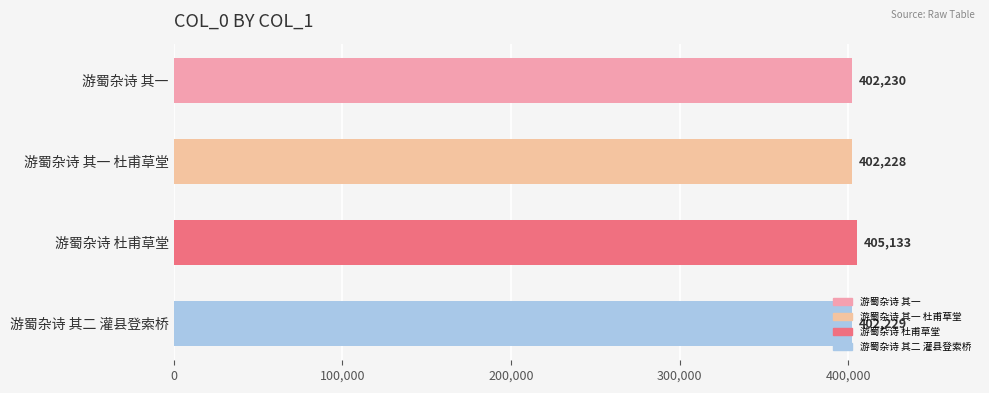

What is the average value?

402955